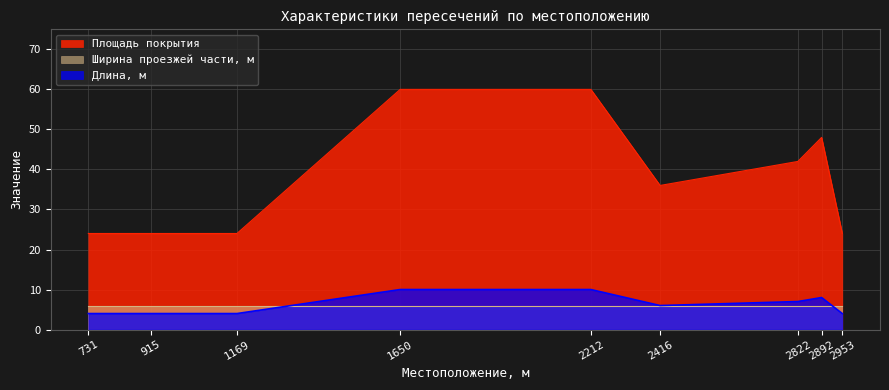

Does the chart have visible grid lines?

Yes